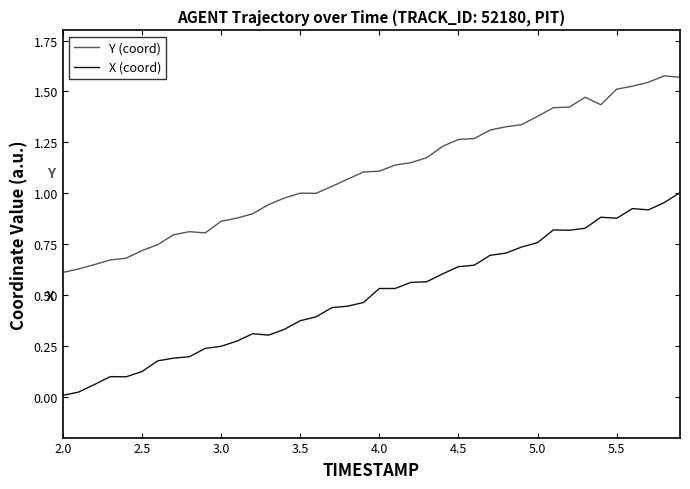

In X (coord), how many points are higher than both neighbors (excluding endpoints)?

5